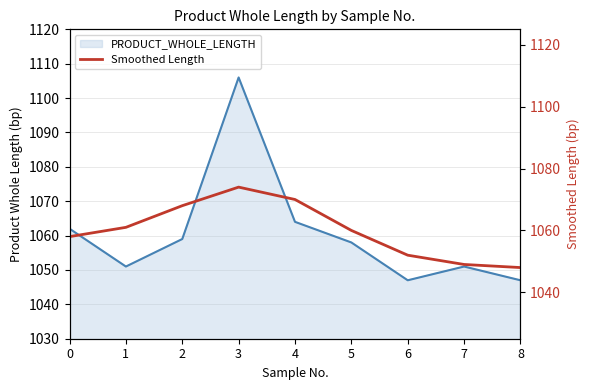

At which category does the data reach its first local peak?

3